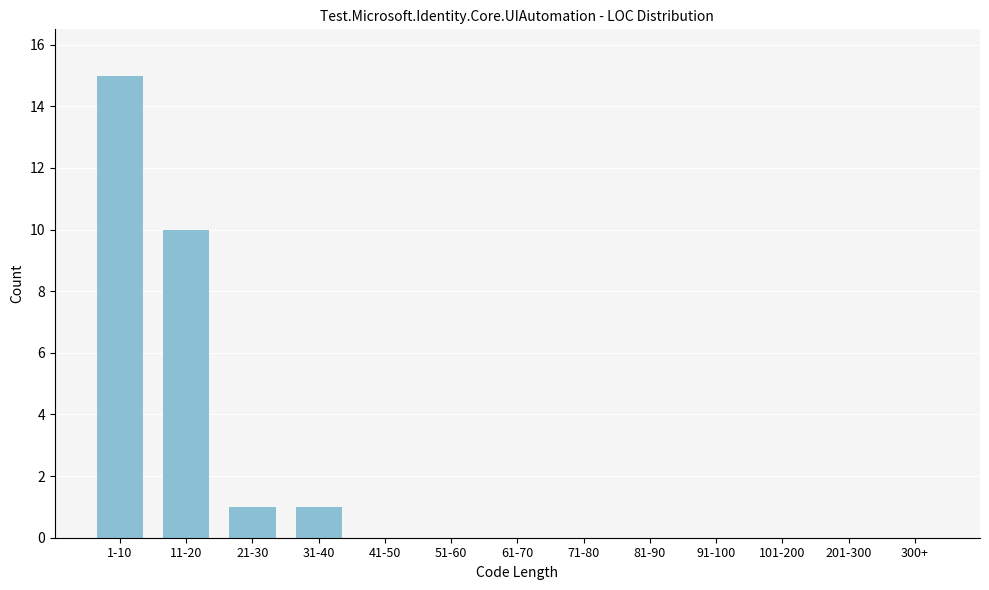

Reading left to right, extract all data points from this chart.

1-10=15	11-20=10	21-30=1	31-40=1	41-50=0	51-60=0	61-70=0	71-80=0	81-90=0	91-100=0	101-200=0	201-300=0	300+=0